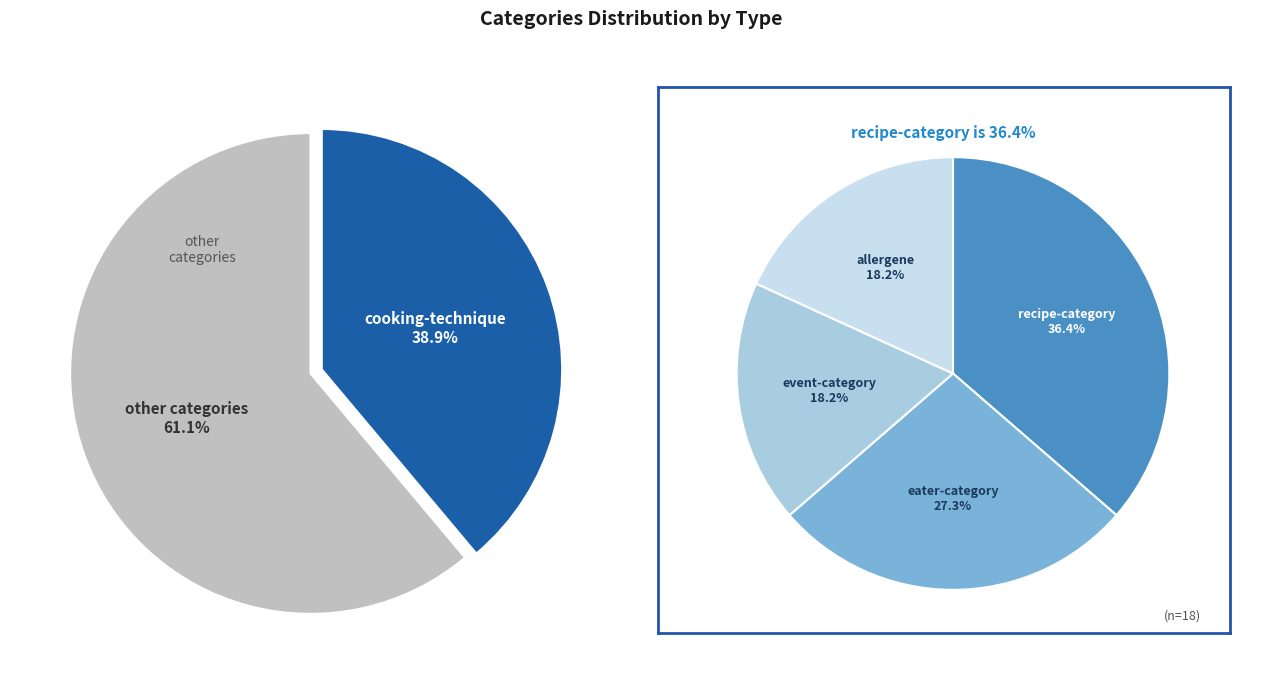

Which slice is the largest?

cooking-technique